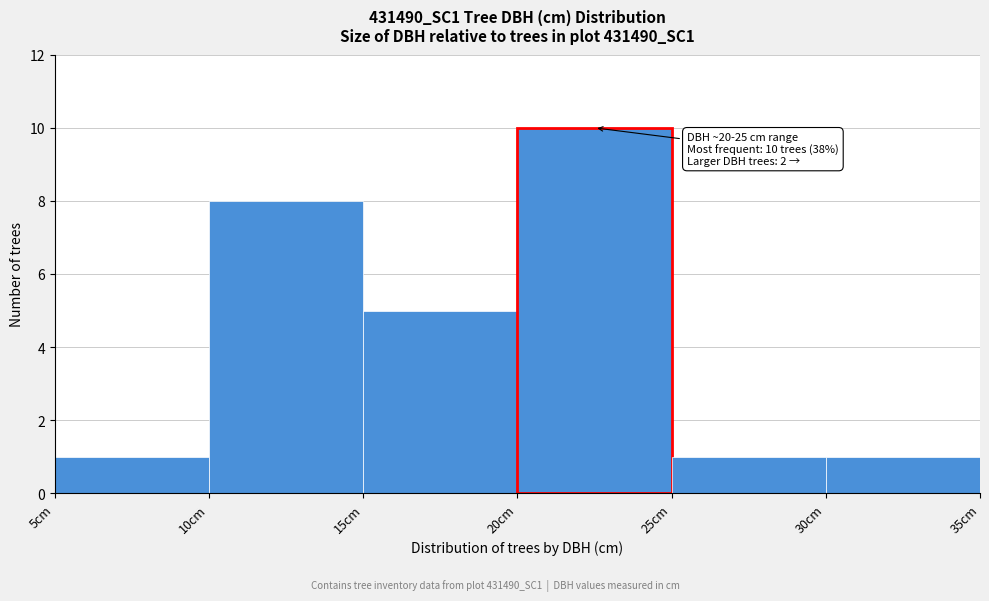

Over which range of the x-axis is the bar tallest?

20 to 25